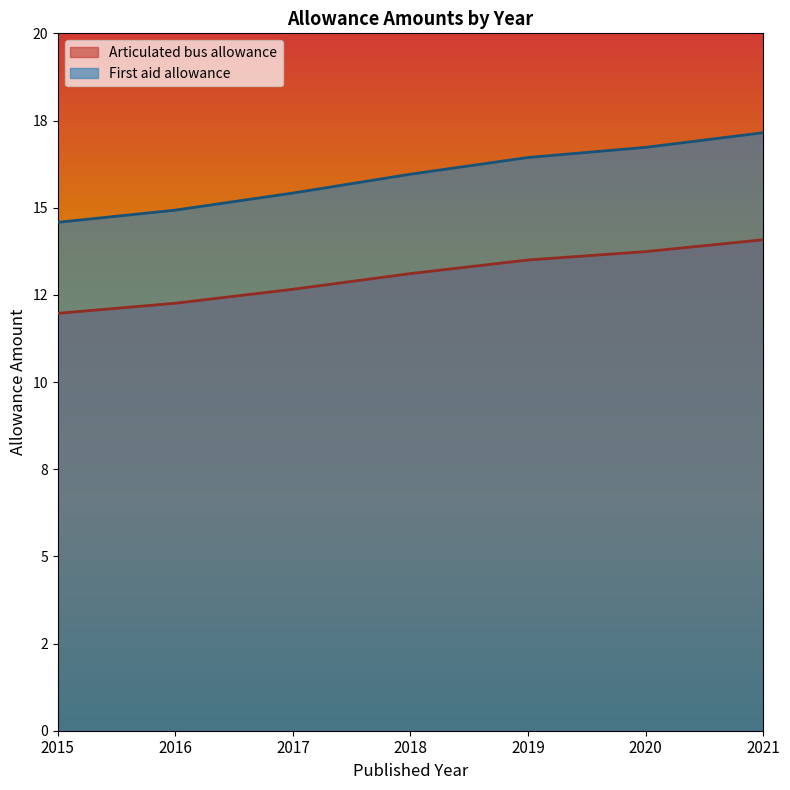

At 2021, list the series in order from largest to smallest.

First aid allowance, Articulated bus allowance